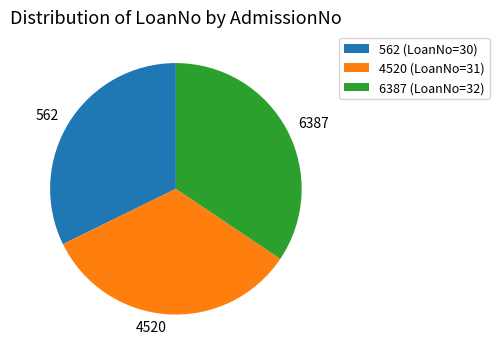

Do 562 (LoanNo=30) and 6387 (LoanNo=32) together represent more than half of the pie?

Yes